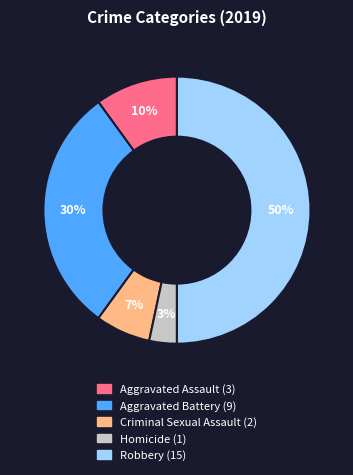

Which category has the biggest portion of the pie?

Robbery